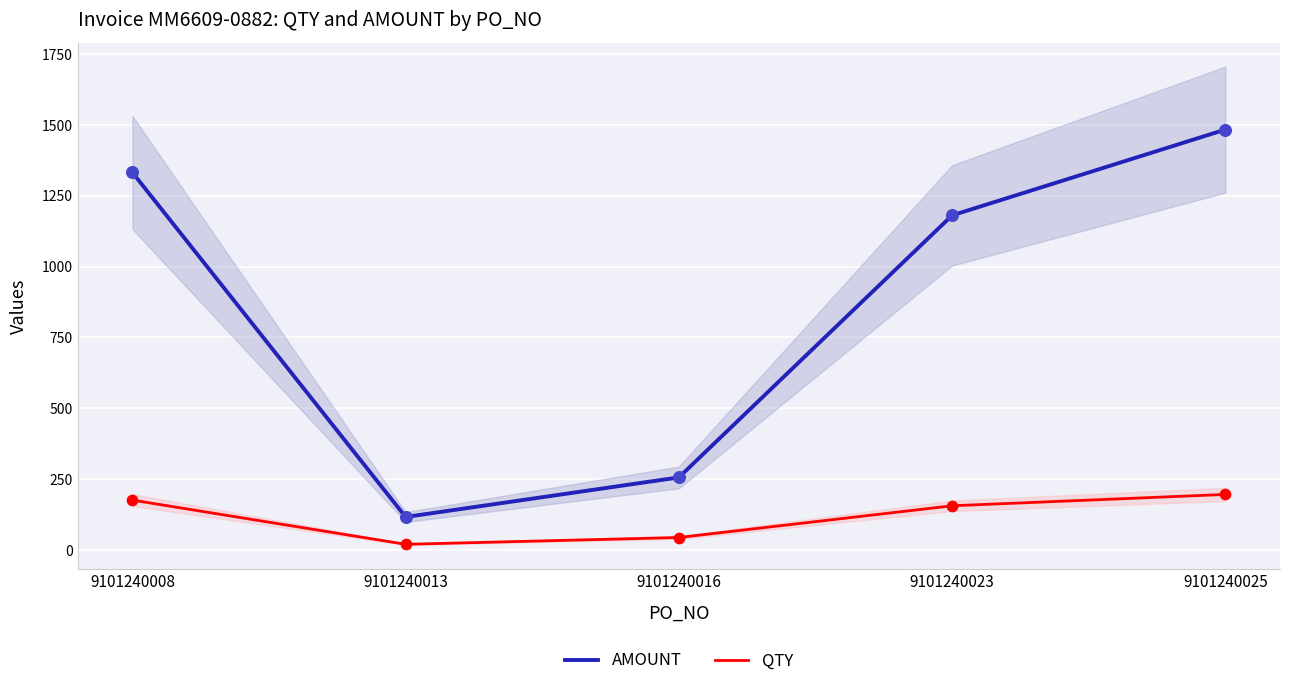

At which category is the sum across all series the highest?

9101240025